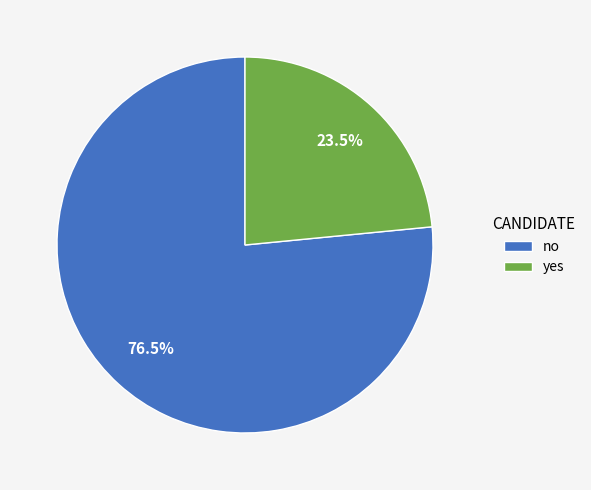

To the nearest percent, what is the difference between the largest and smallest slice percentages?

53%